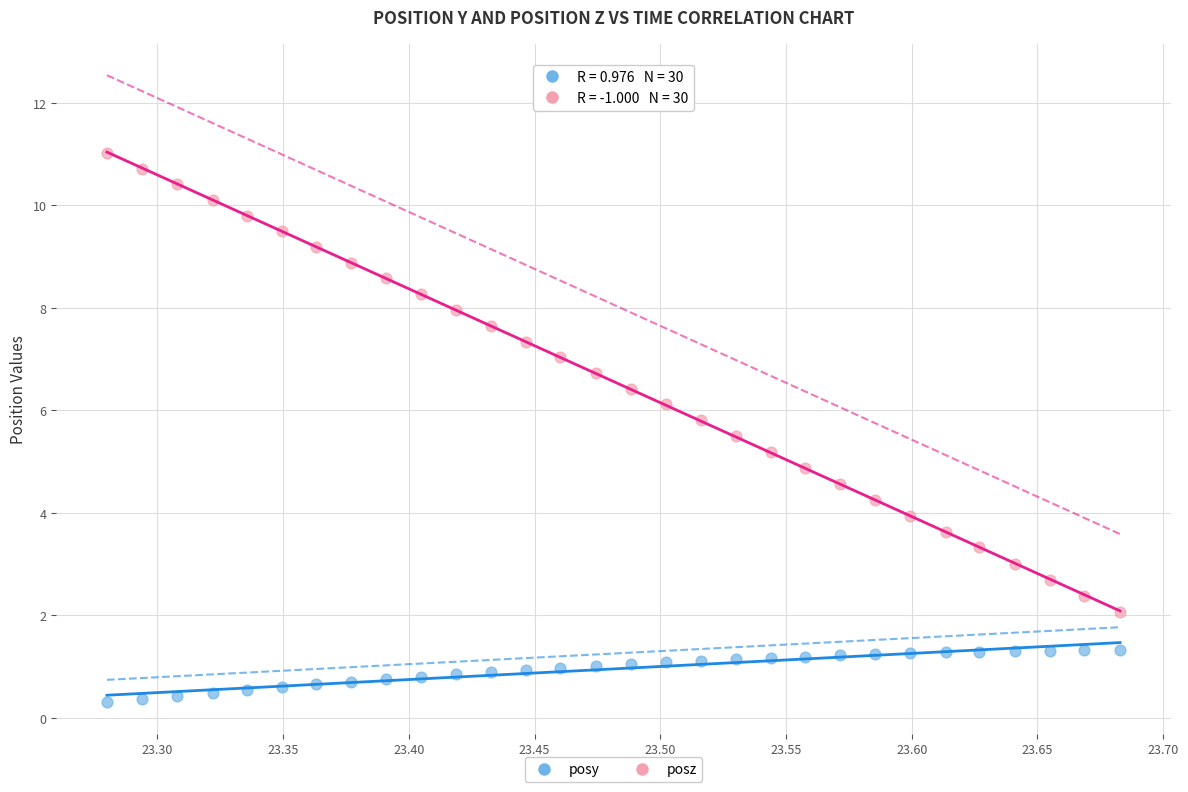

What is the X range (max minus min) for the scatter plot?

0.4